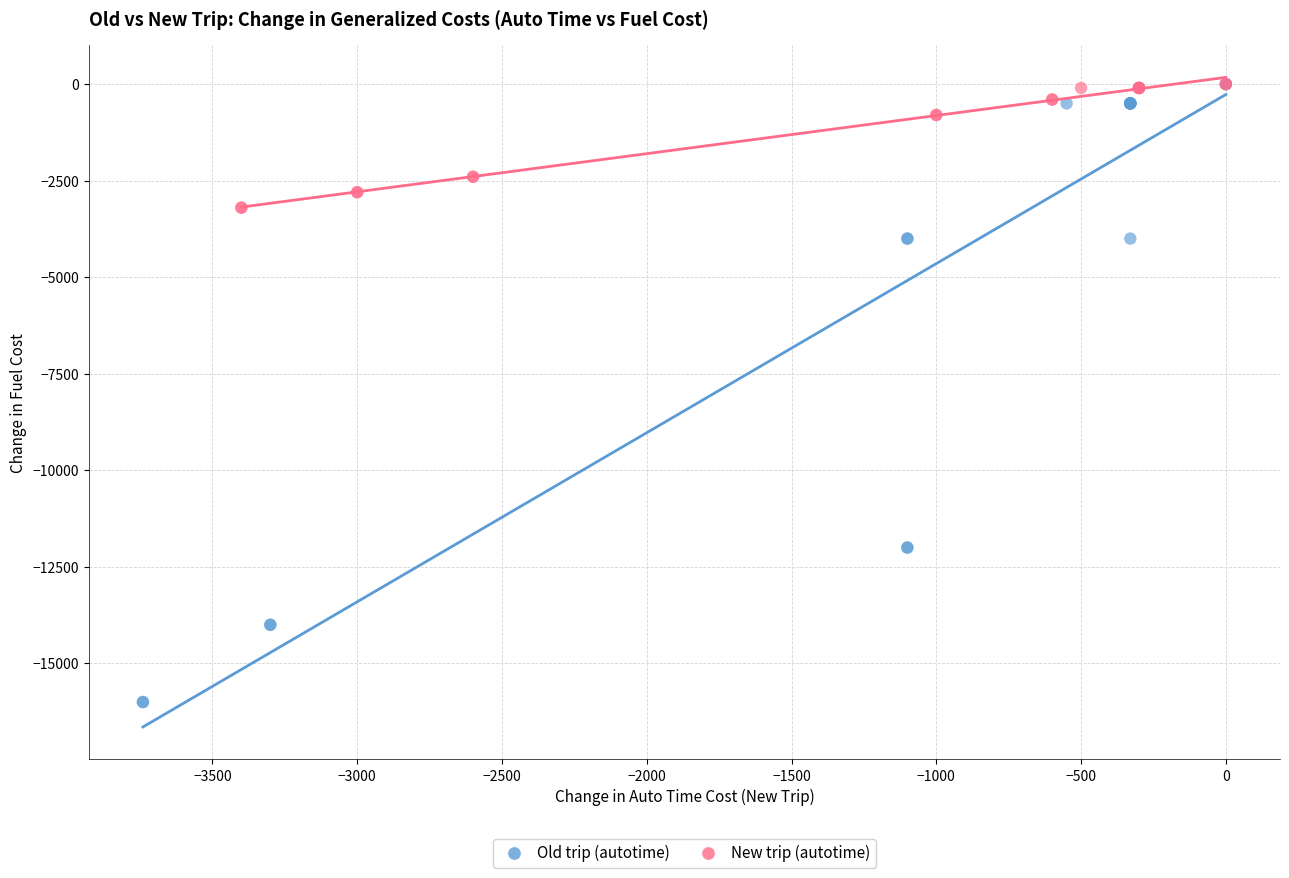

What are all the series names shown in the legend?

Old trip (autotime), New trip (autotime)